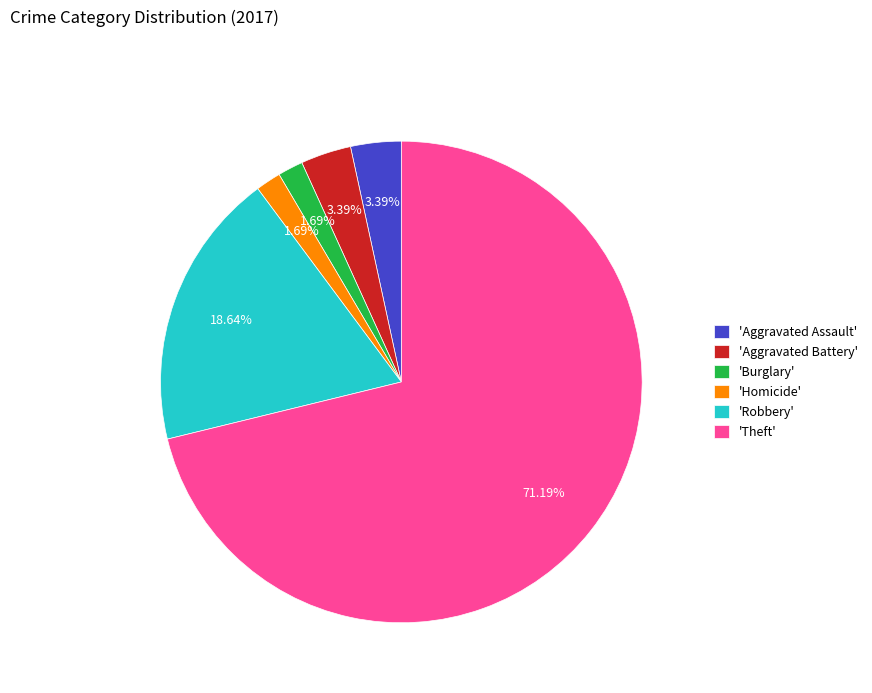

Which slice represents more than half of the pie?

'Theft'